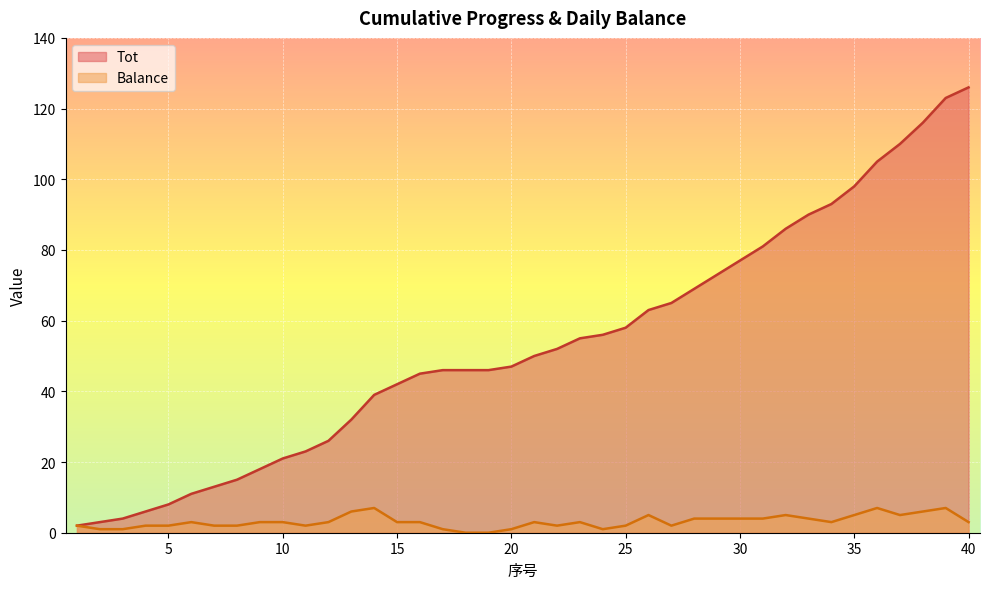

What is the value of the Balance point at the 10th from the left?

3